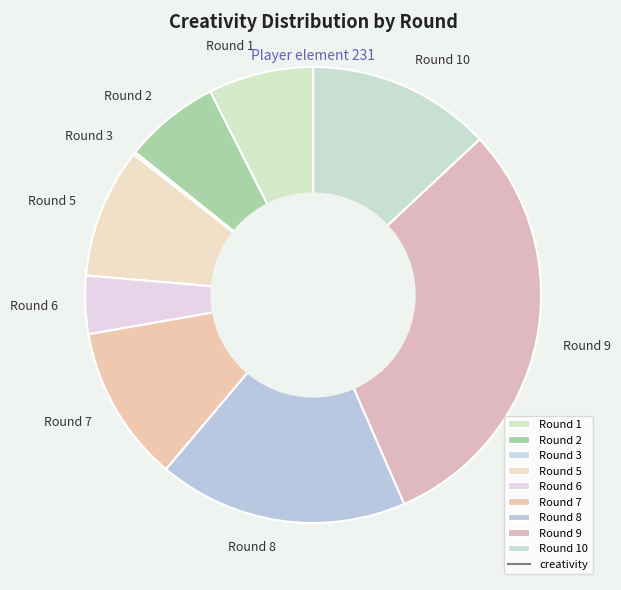

Is it true that Round 6 is 15% of the pie?

False